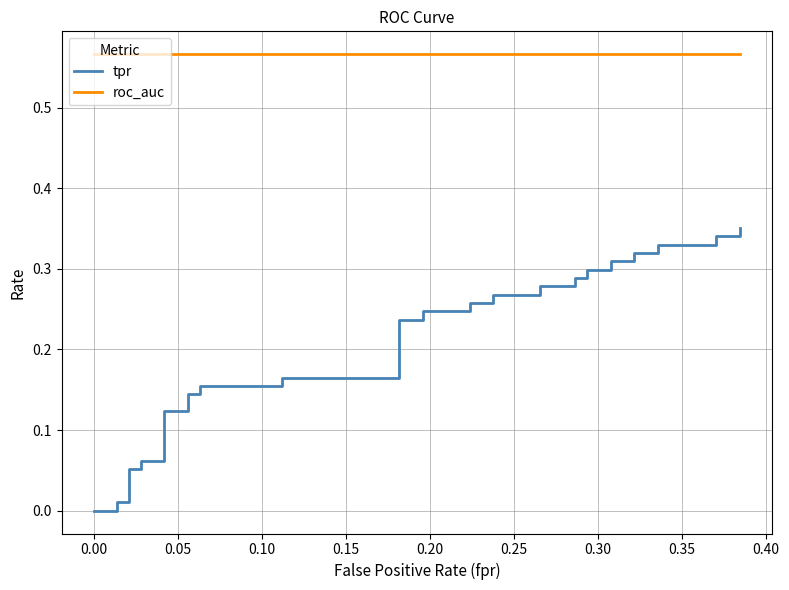

What are all the series names shown in the legend?

tpr, roc_auc